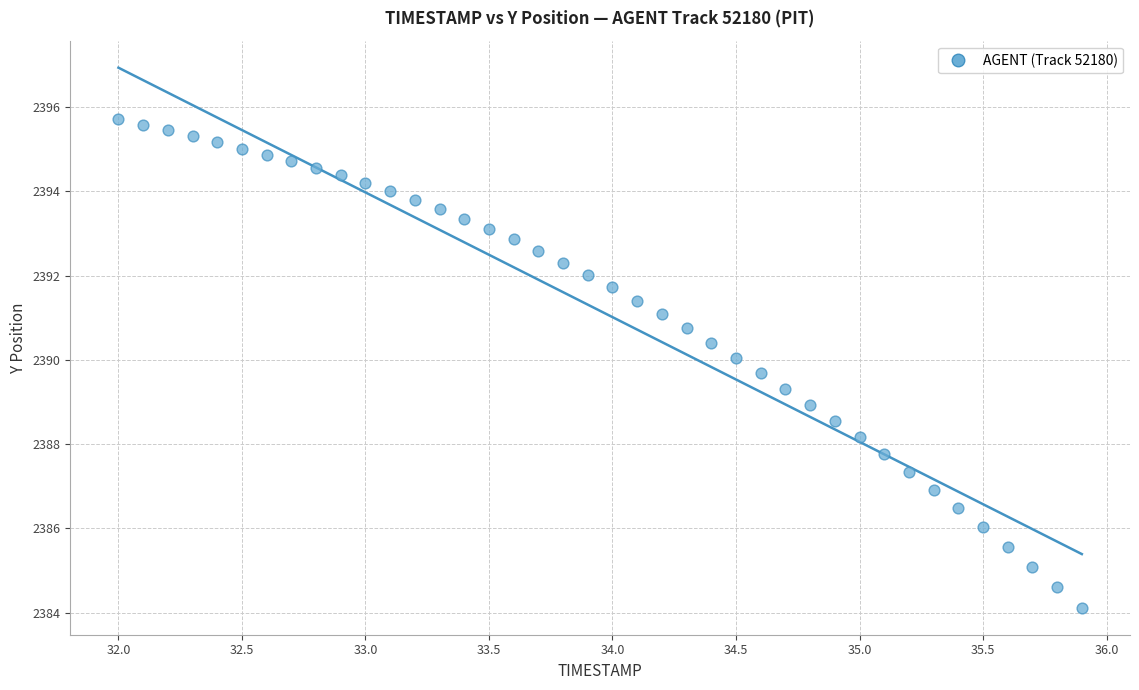

What is the range of X values (max minus min)?

3.9